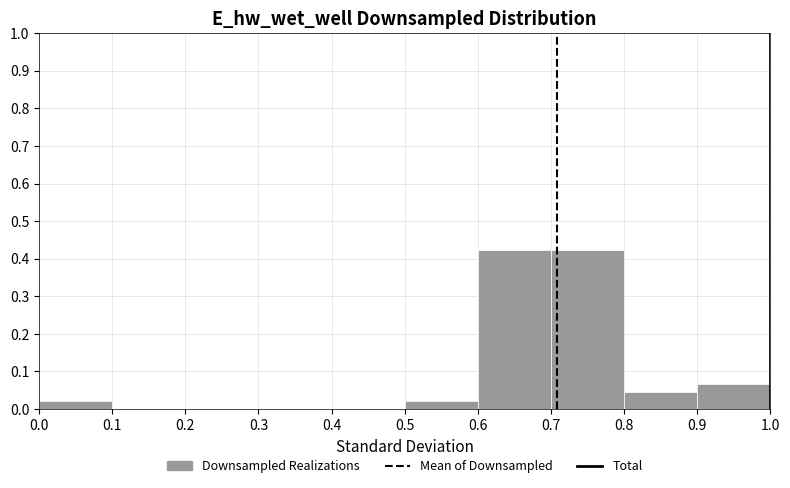

How tall is the bar that spans 0.0 to 0.1 on the x-axis? The values are not printed on the chart, so give them approximately, as read against the axis.

0.02